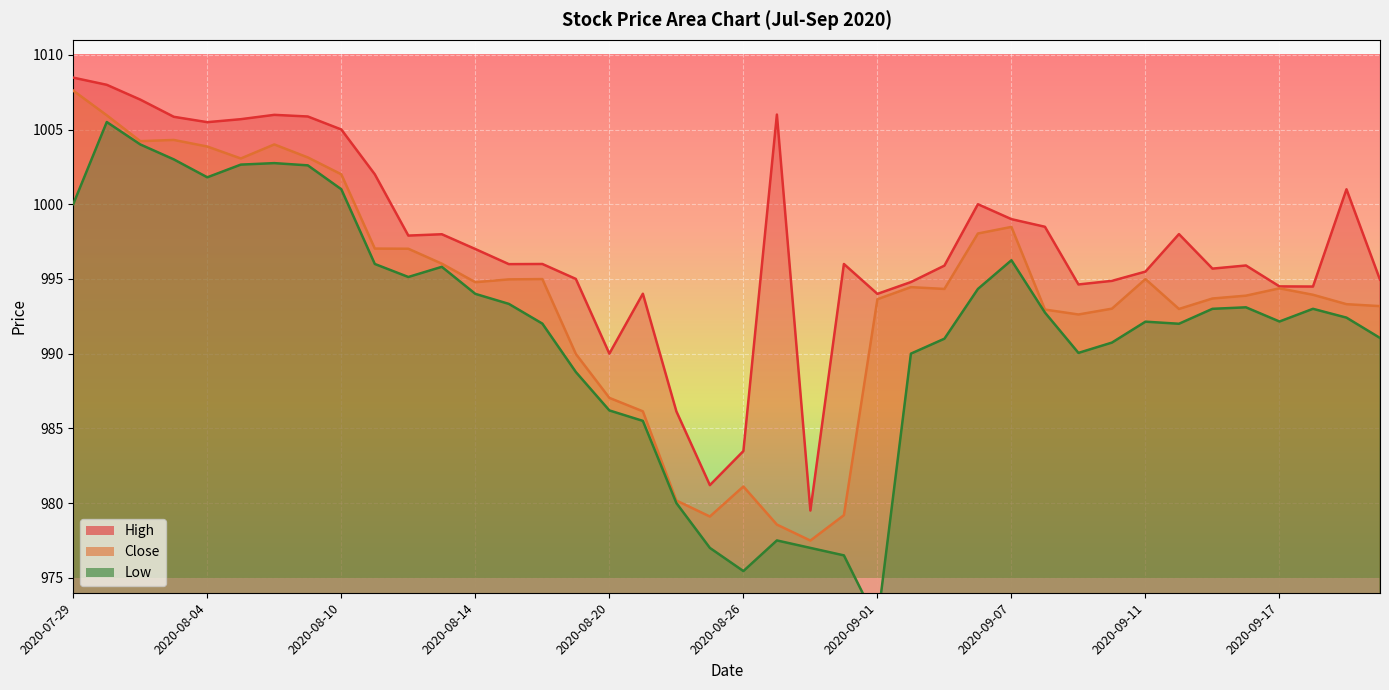

Between 2020-09-07 and 2020-08-19, which is larger?

2020-09-07